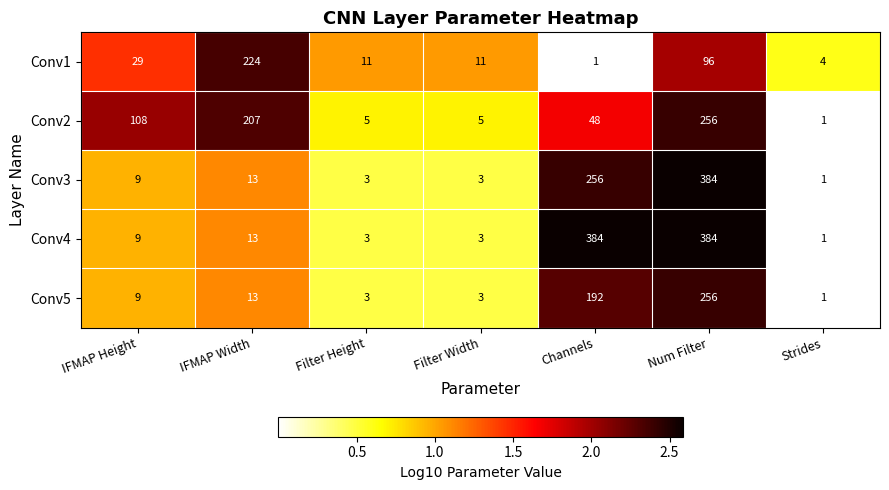

Where does the Conv2 series first go above 48?

IFMAP Height